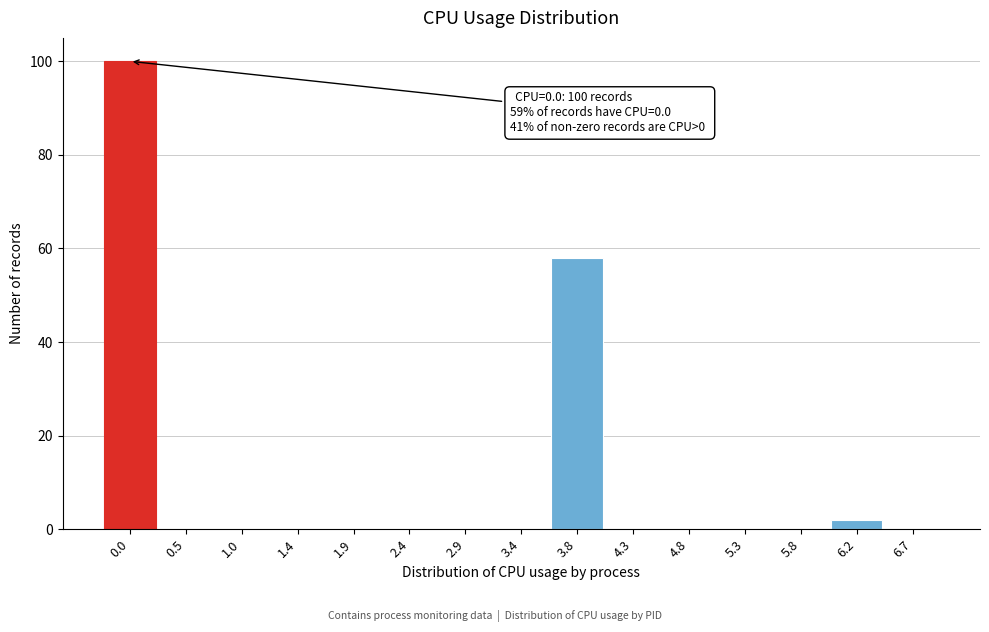

Reading right to left, transcribe all the data shown in this chart.

6.7=0	6.2=2	5.8=0	5.3=0	4.8=0	4.3=0	3.8=58	3.4=0	2.9=0	2.4=0	1.9=0	1.4=0	1.0=0	0.5=0	0.0=100